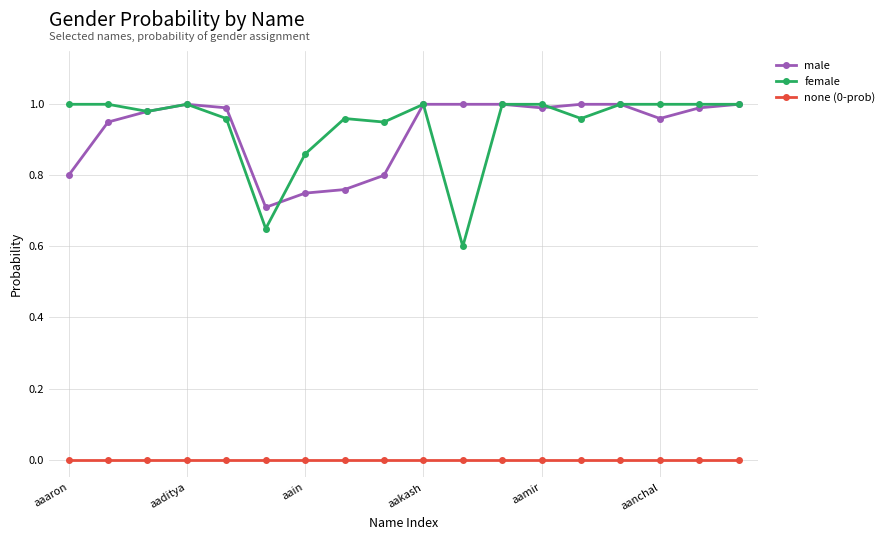

True or false: none (0-prob) and male intersect in this chart.

False